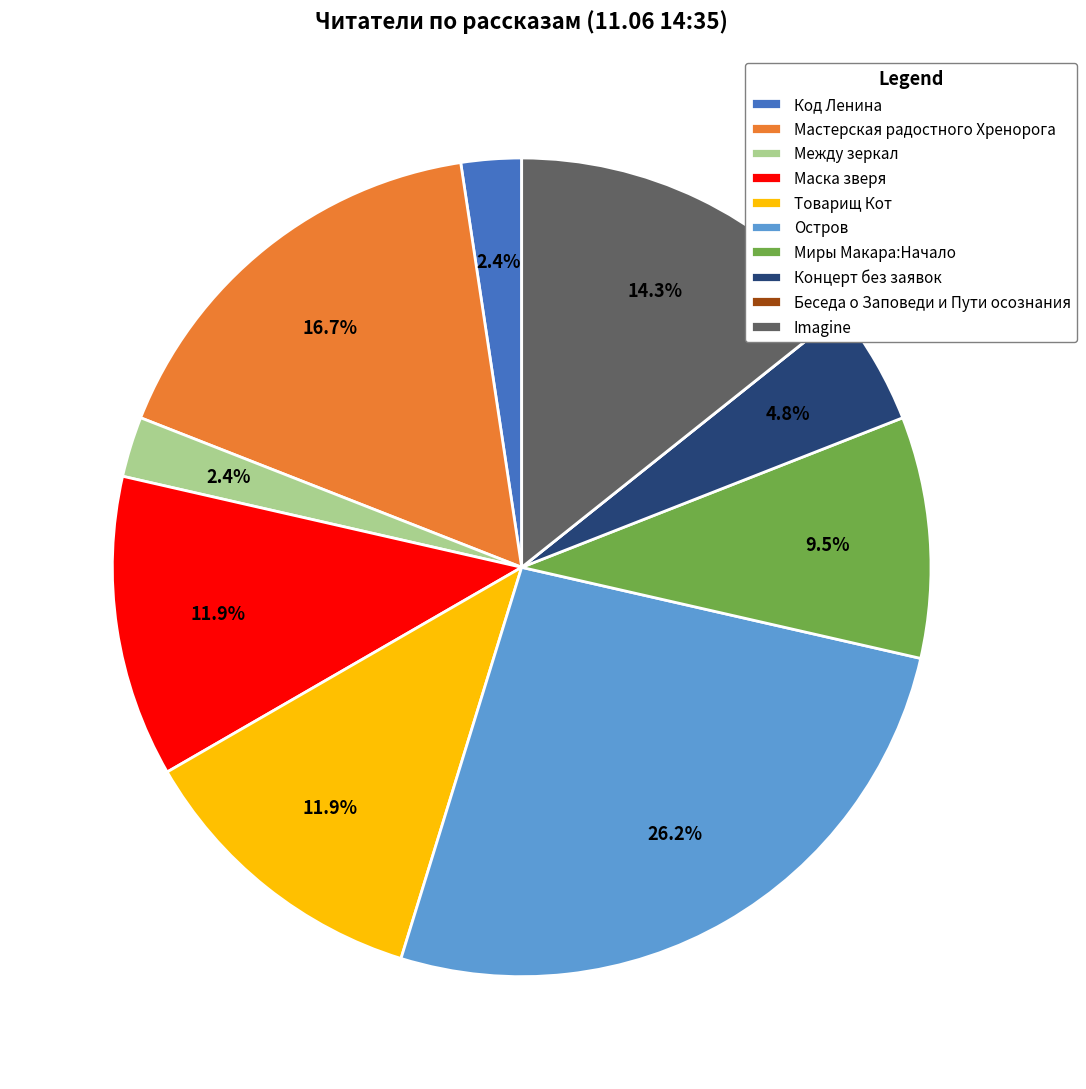

Which has a higher value, Imagine or Миры Макара:Начало?

Imagine